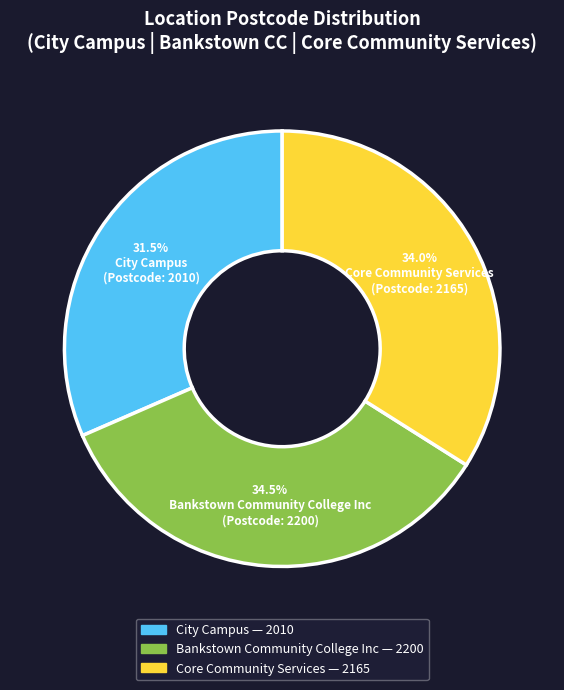

To the nearest percent, what percentage of the pie is Core Community Services?

34%